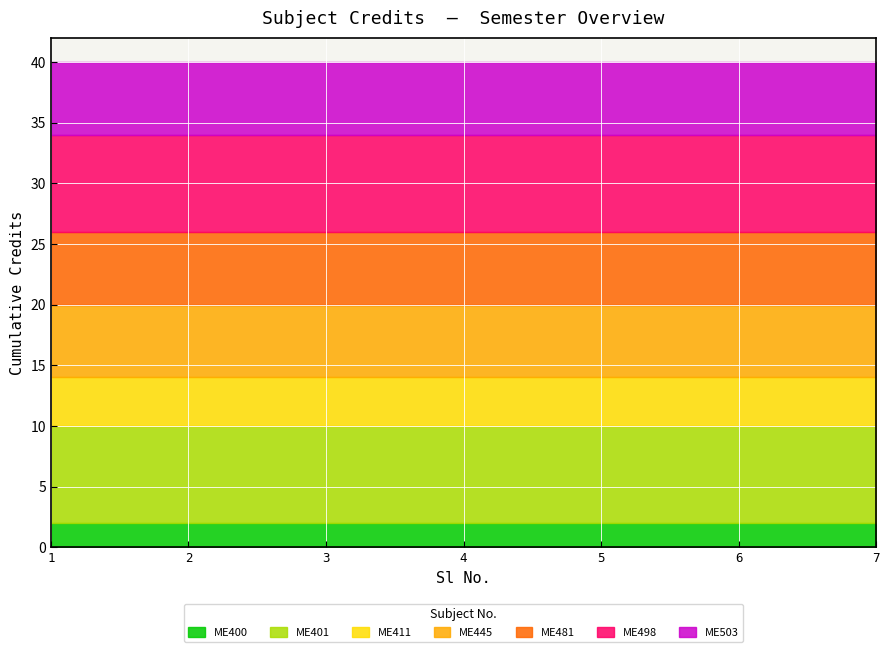

Reading left to right, what are all the values shown in this chart?

1=2	2=8	3=4	4=6	5=6	6=8	7=6